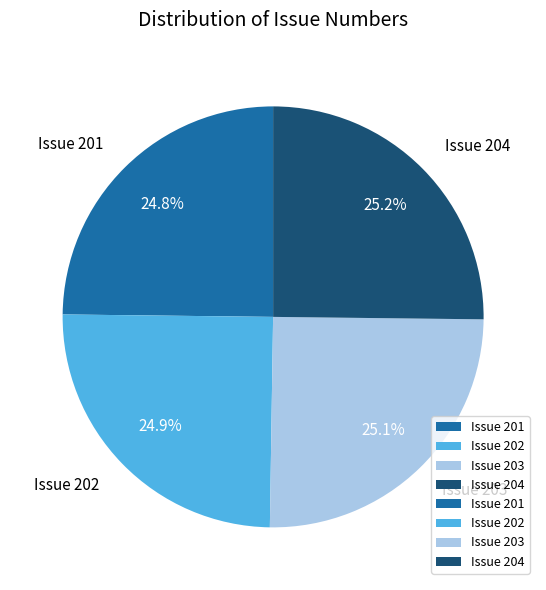

What portion of the pie excludes Issue 204?

74.8%